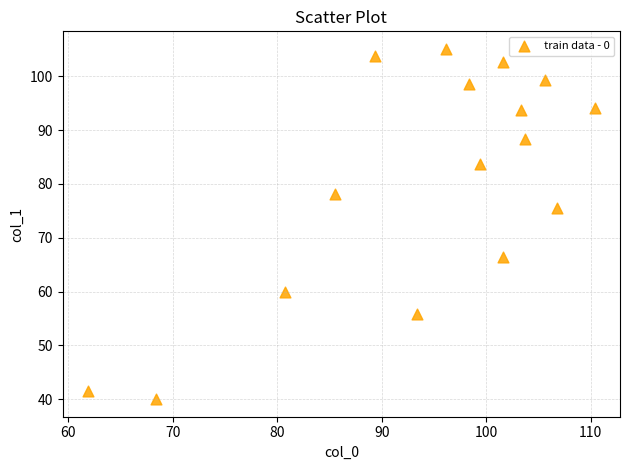

What Y value in the scatter plot is closest to 72?

75.6